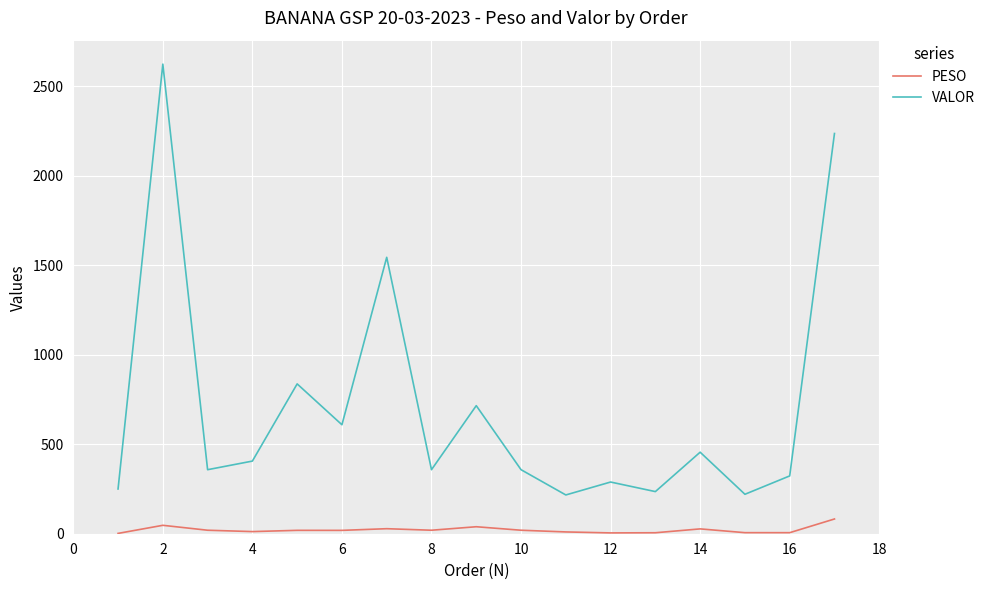

What is the smallest value displayed?

1.8